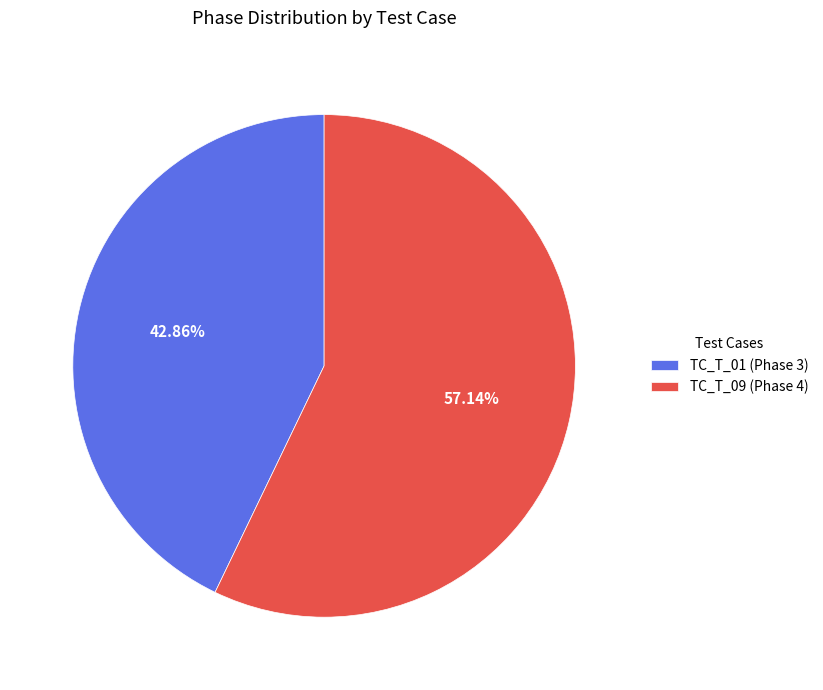

Rank the categories by value from highest to lowest.

TC_T_09 (Phase 4), TC_T_01 (Phase 3)